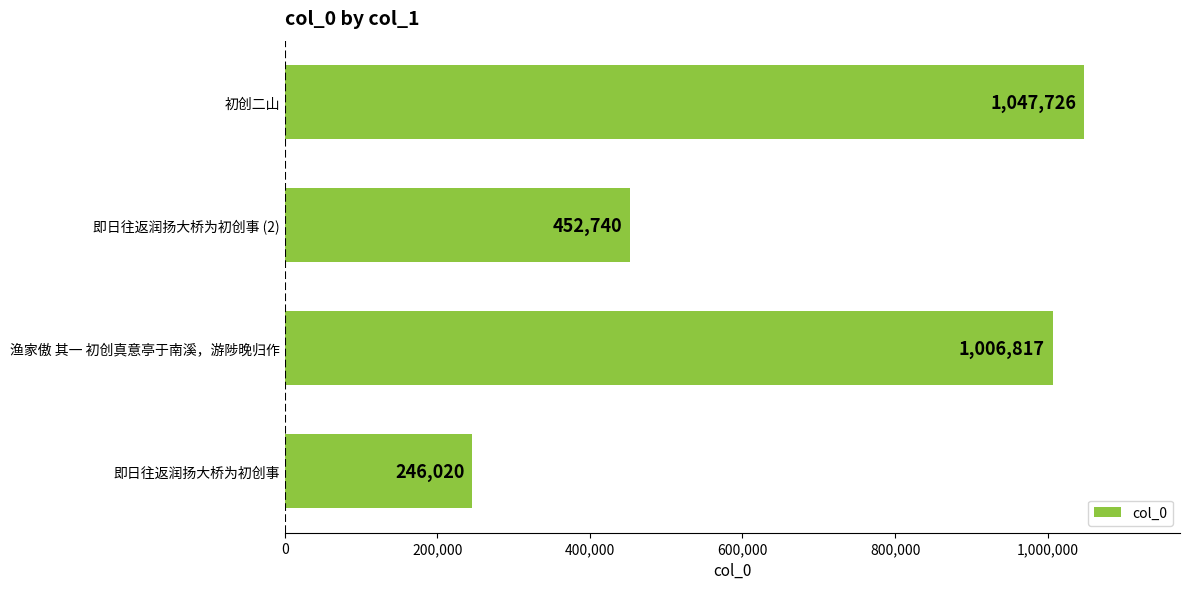

The value at 初创二山 is 1047726. True or false?

True